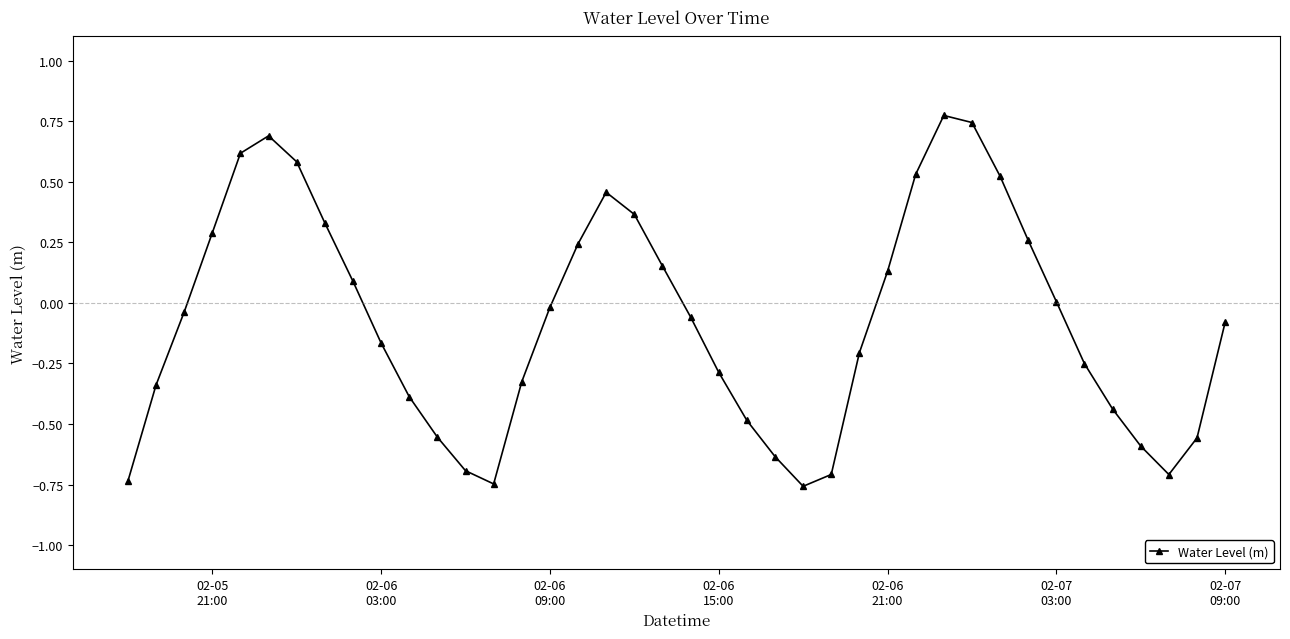

What is the value of the 23rd point from the left?

-0.5